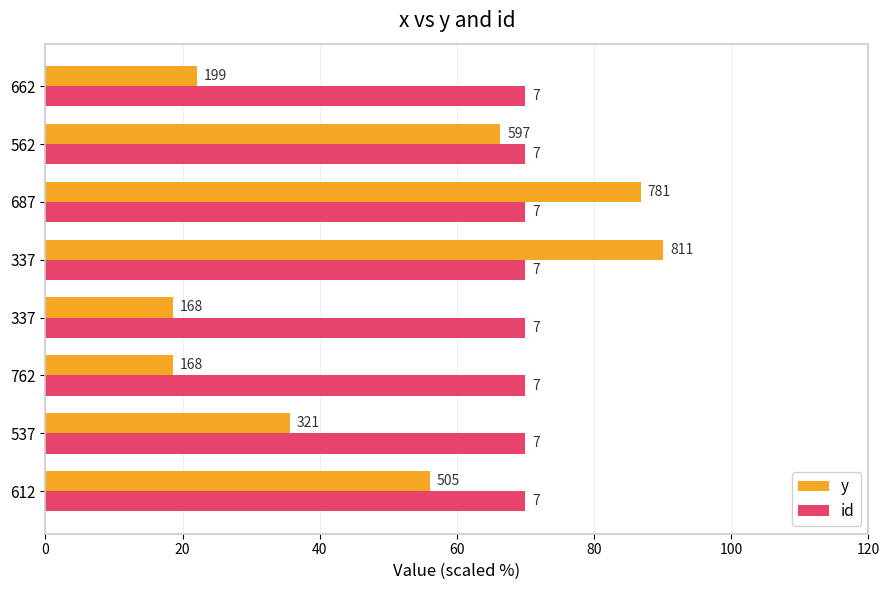

Which series has the largest range (max minus min)?

y